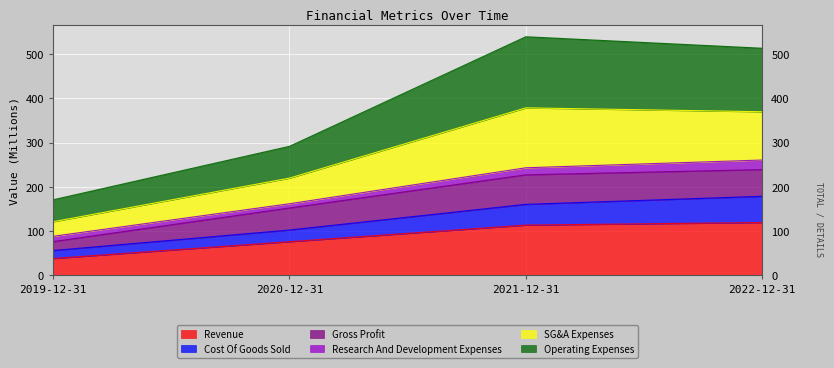

What is the total value across all series at 2019-12-31?

170.8